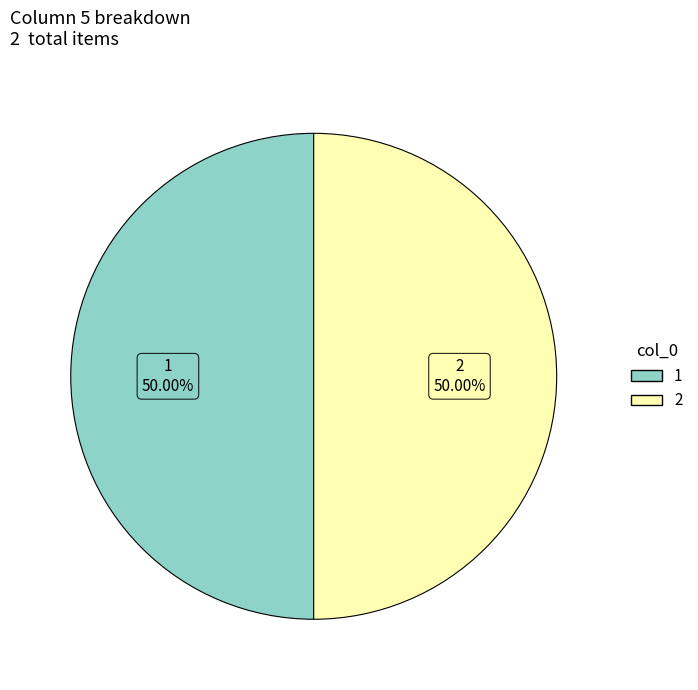

Count the number of slices in the pie.

2